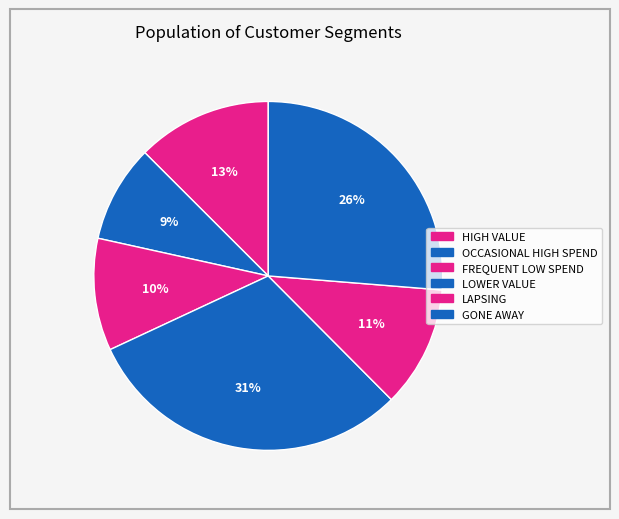

Count the number of slices in the pie.

6